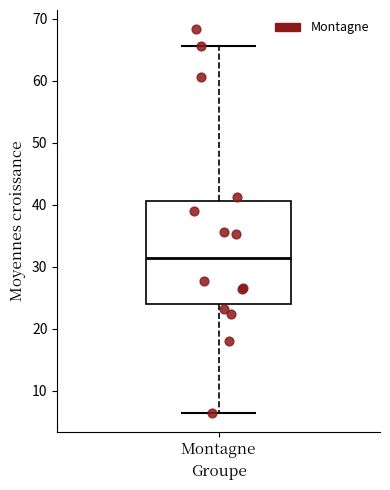

Transcribe this box plot: give where the median line is, the range the box spans, and where the two whiskers end, as read against the y-axis. The values are not printed on the chart, so give them approximately, as read against the axis.

median 31, box 24 to 41, whiskers 6 to 66